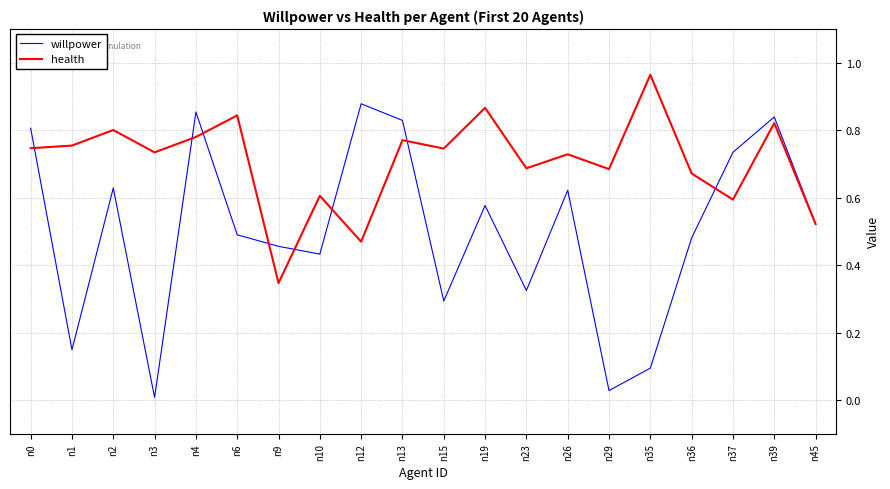

Which category has the lowest value across all series?

n3